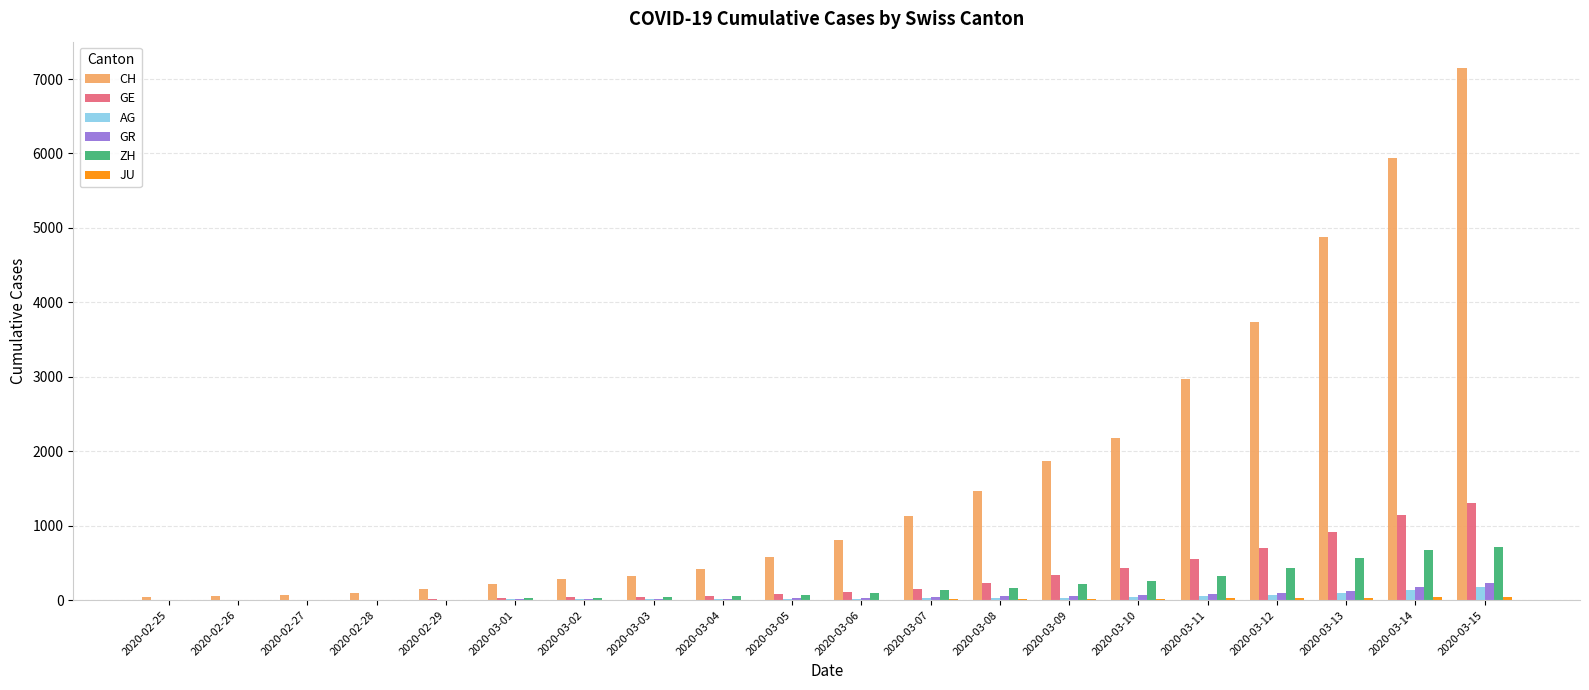

Which series has the largest total across all categories?

CH